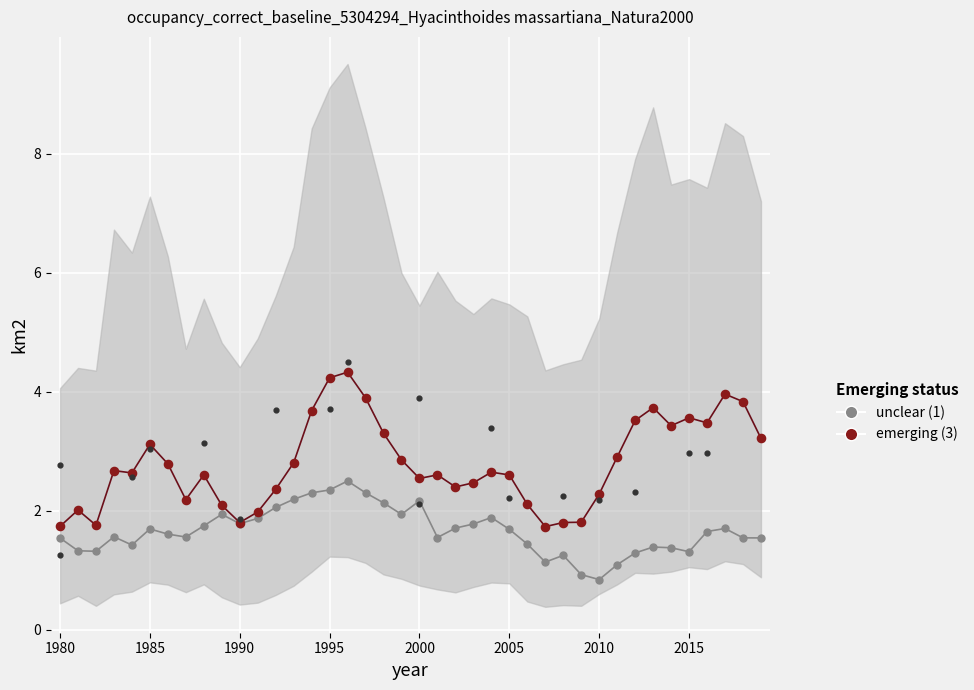

Which series has the widest spread of Y values?

emerging (3)